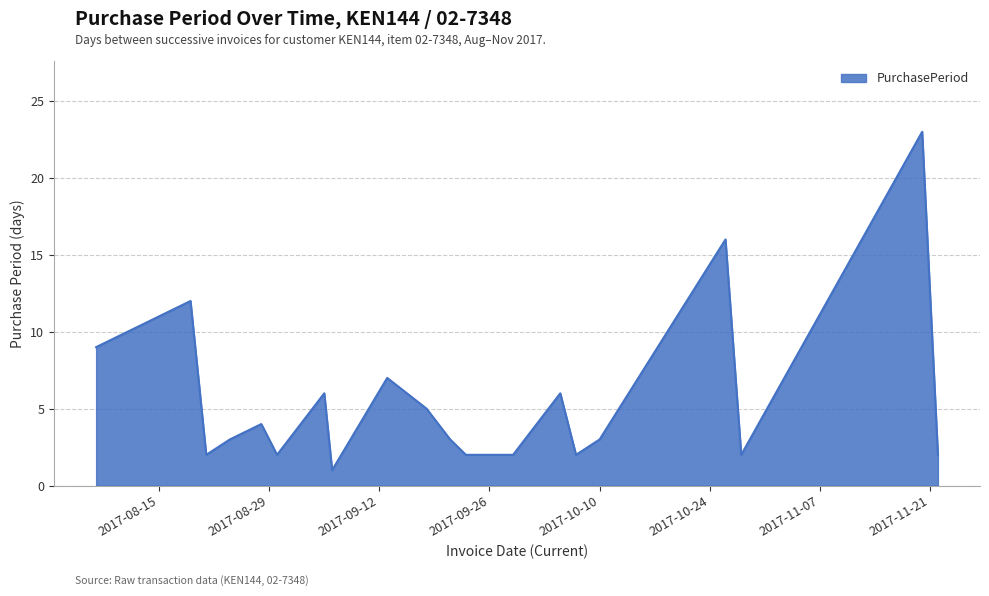

Reading left to right, transcribe all the data shown in this chart.

9	12	2	3	4	2	6	1	7	5	3	2	2	2	2	6	2	3	16	2	23	2